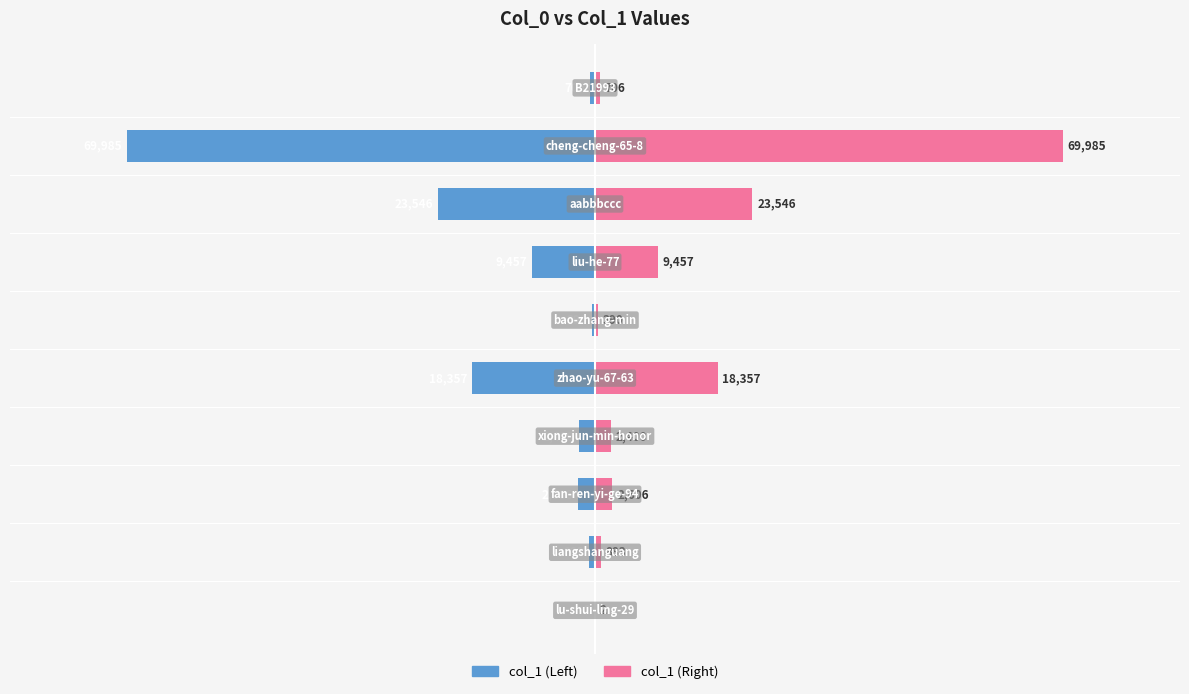

Between −20000 and 80000, which series saw the biggest shift?

col_1 (Left)